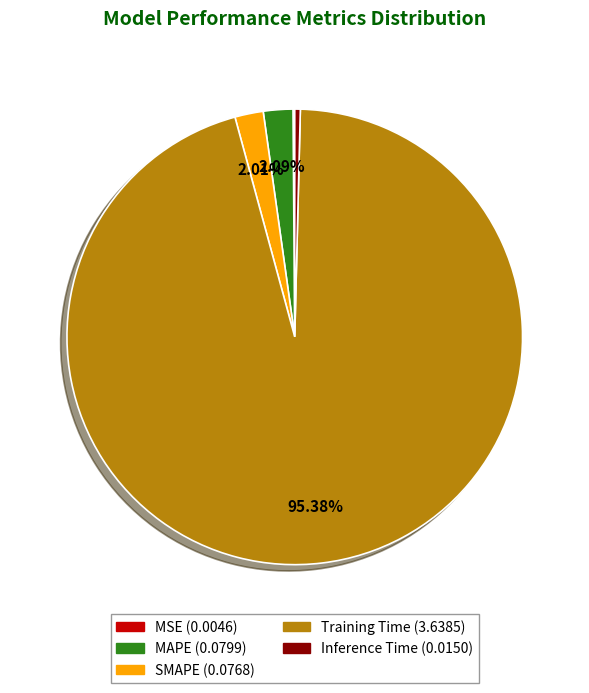

Does Training Time account for over 50% of the chart?

Yes